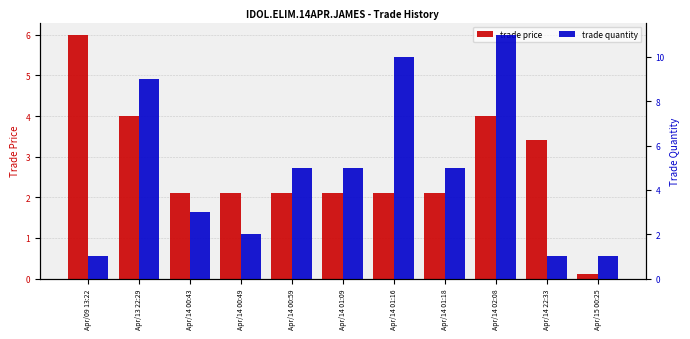

At which category does the chart reach its minimum across all series?

Apr/15 00:25